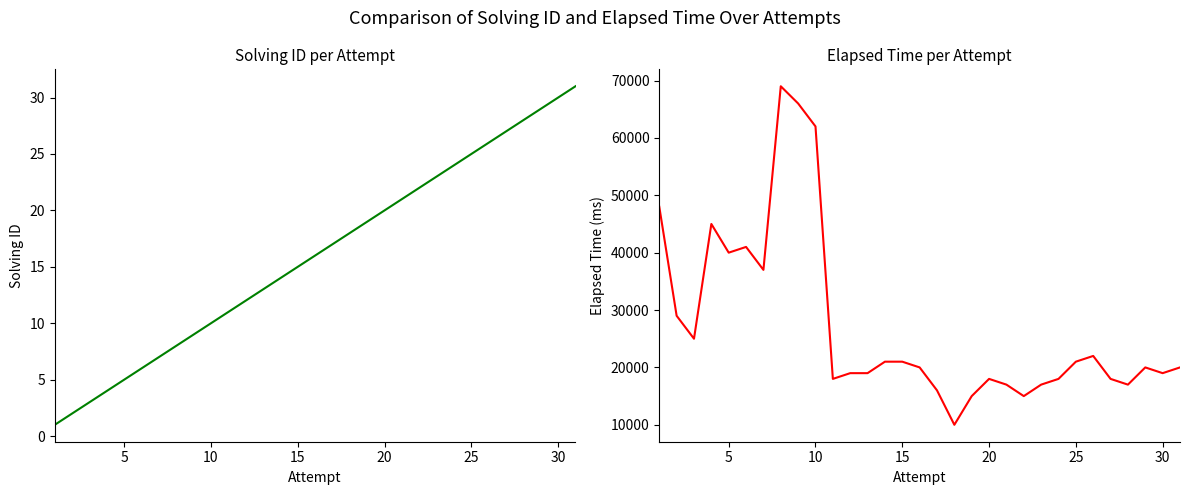

The elapsed_time series shows 43440 at 35. True or false?

False